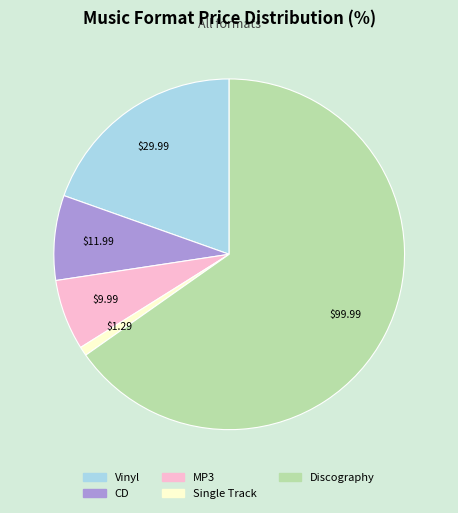

Rank the categories by value from lowest to highest.

Single Track, MP3, CD, Vinyl, Discography